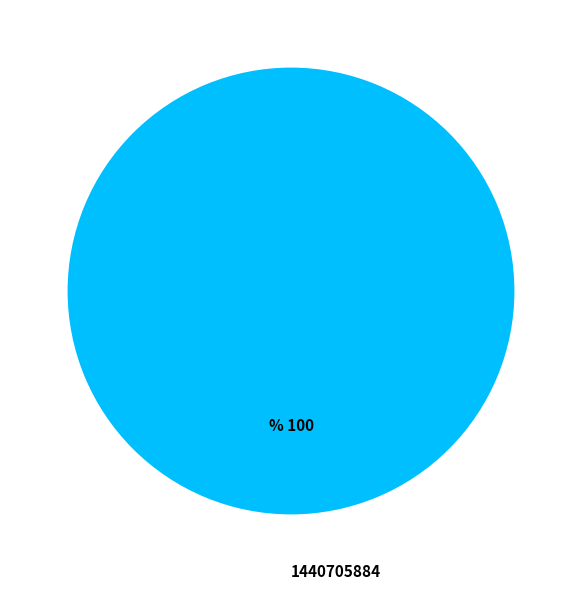

Rank the categories by value from lowest to highest.

1440705884